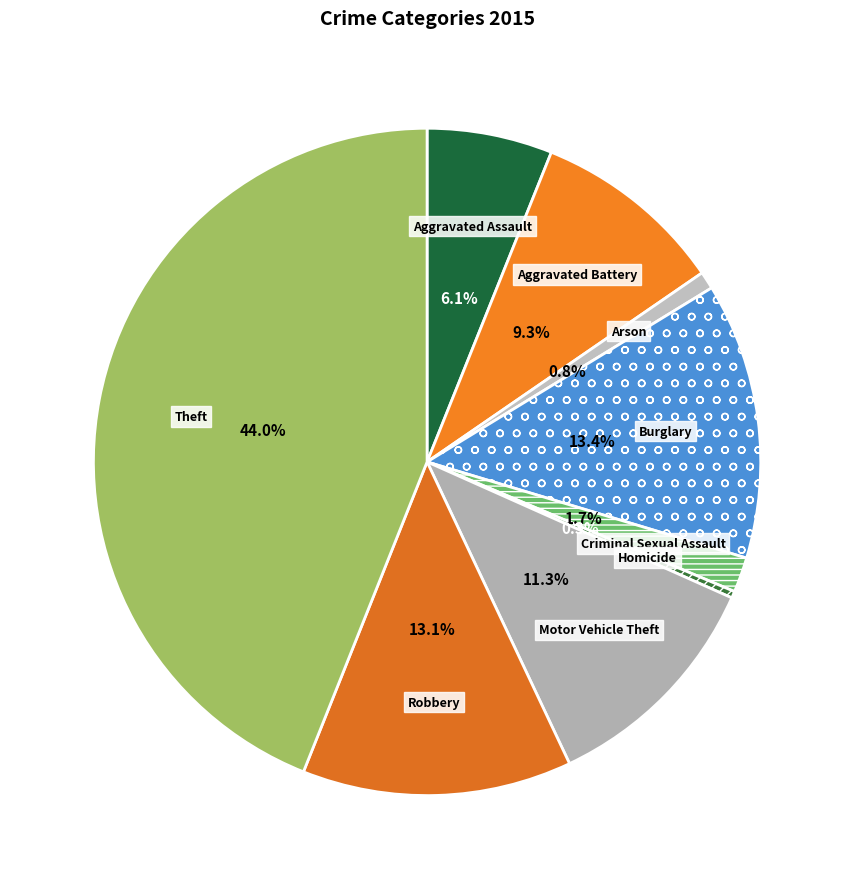

What is the ratio of the value at Criminal Sexual Assault to the value at Arson?

2.0